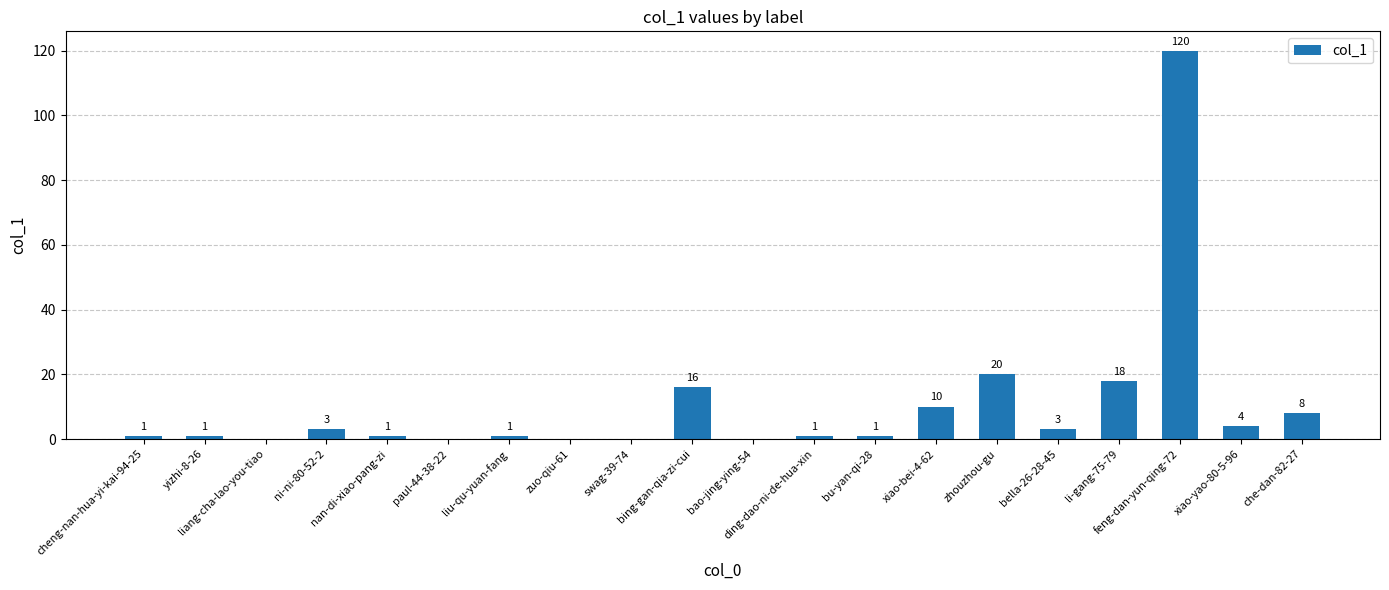

Which has a higher value, ni-ni-80-52-2 or ding-dao-ni-de-hua-xin?

ni-ni-80-52-2